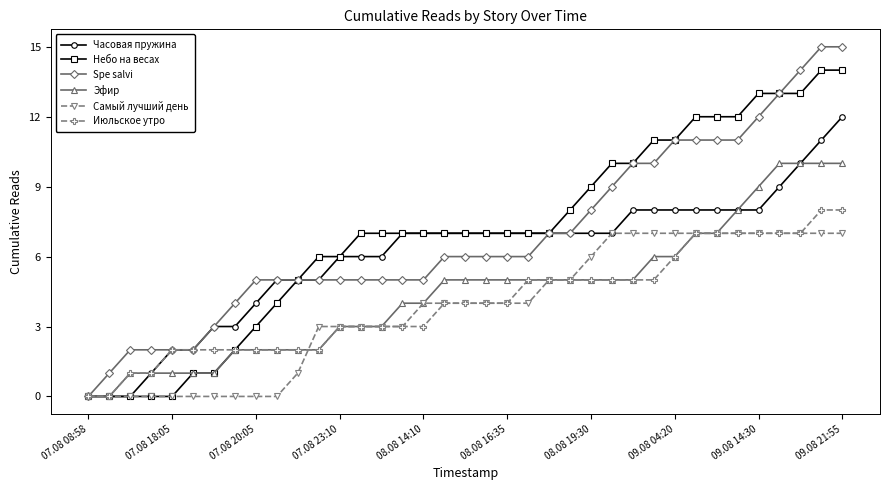

What are all the series names shown in the legend?

Часовая пружина, Небо на весах, Spe salvi, Эфир, Самый лучший день, Июльское утро